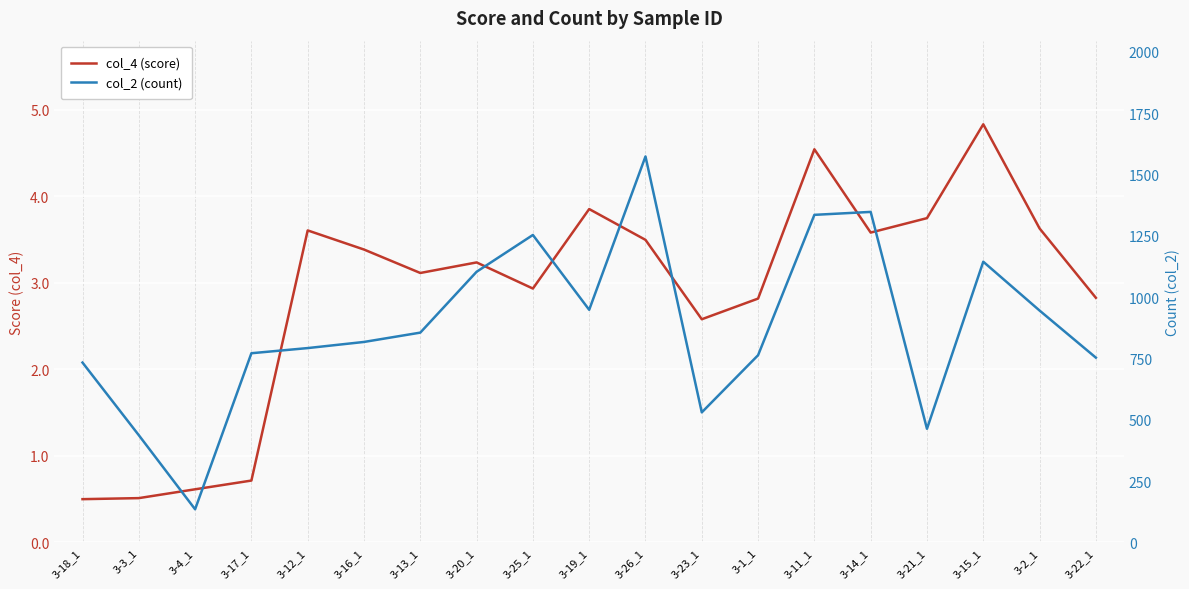

What is the spread (max minus min) of values at 3-22_1?

750.2